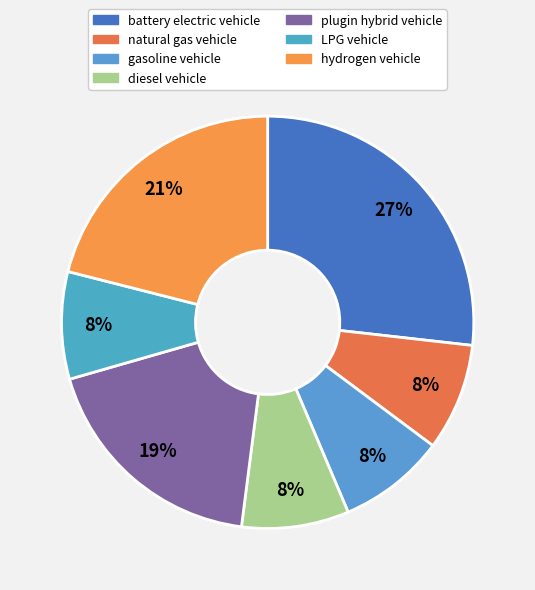

Do LPG vehicle and hydrogen vehicle together represent more than half of the pie?

No